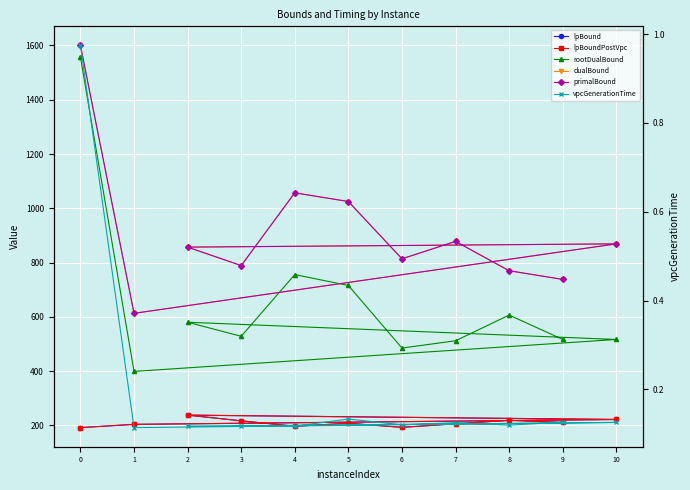

Rank the series by their maximum value, from lowest to highest.

vpcGenerationTime, lpBound, lpBoundPostVpc, rootDualBound, dualBound, primalBound